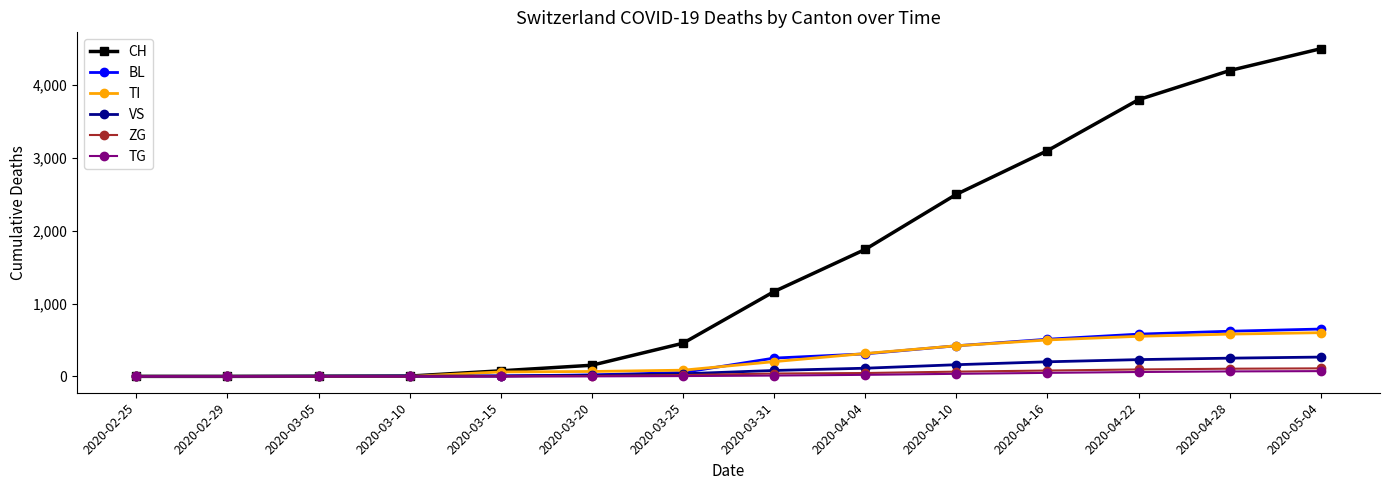

Which series has the widest spread of values?

CH